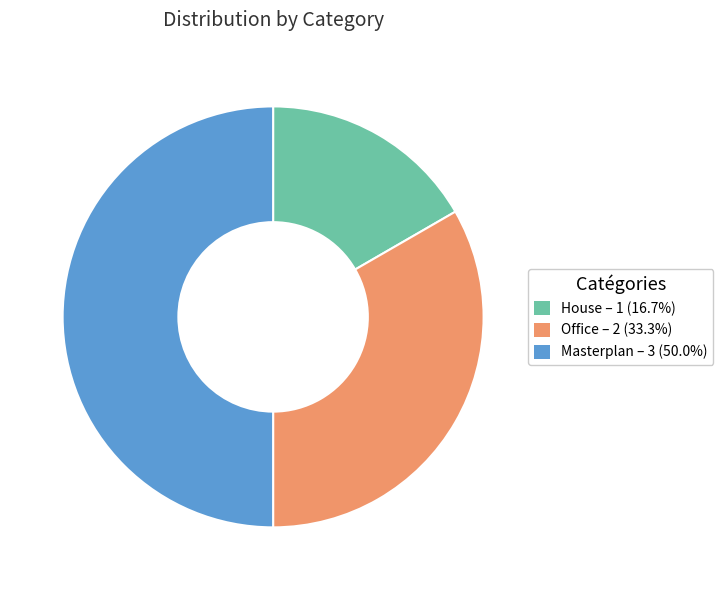

Is Office the majority of the pie?

No